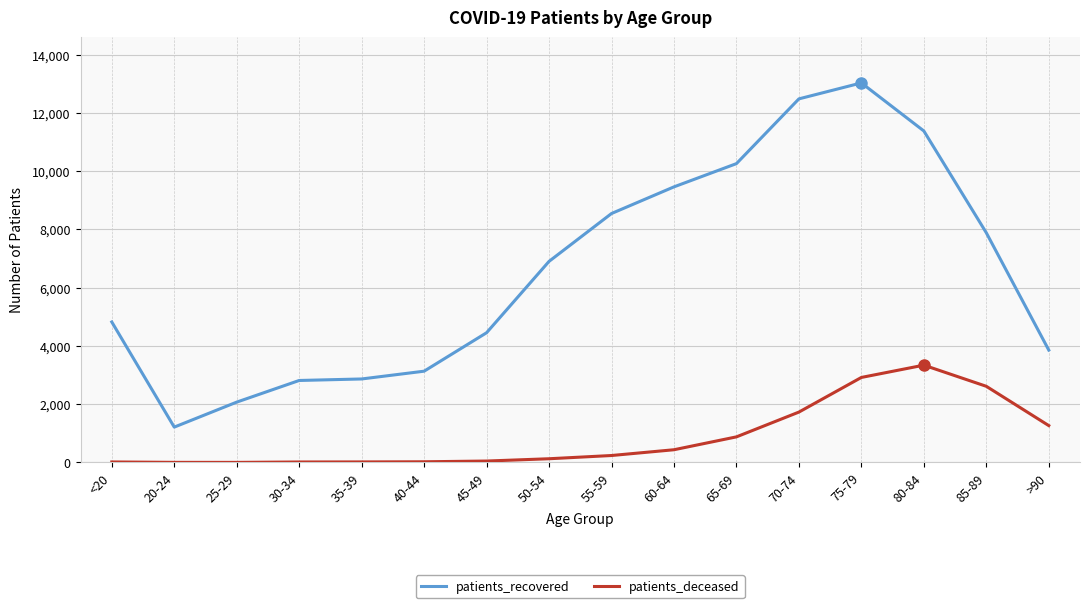

True or false: patients_recovered and patients_deceased cross at least once.

False